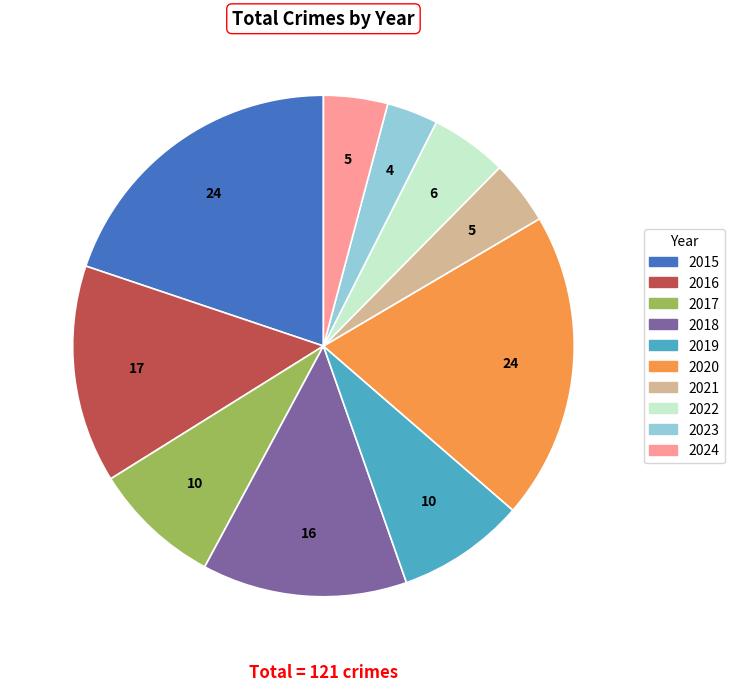

How many segments does this pie chart have?

10